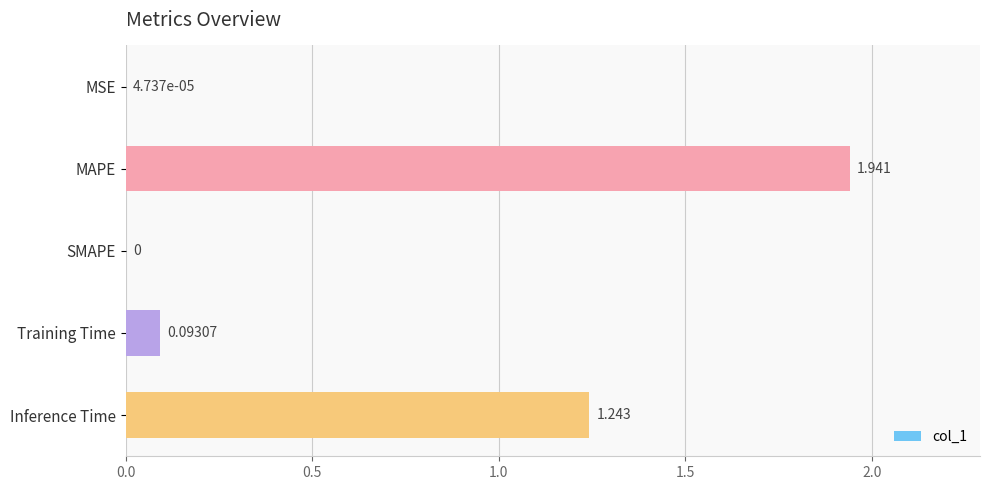

Which category has the highest value across all series?

MAPE